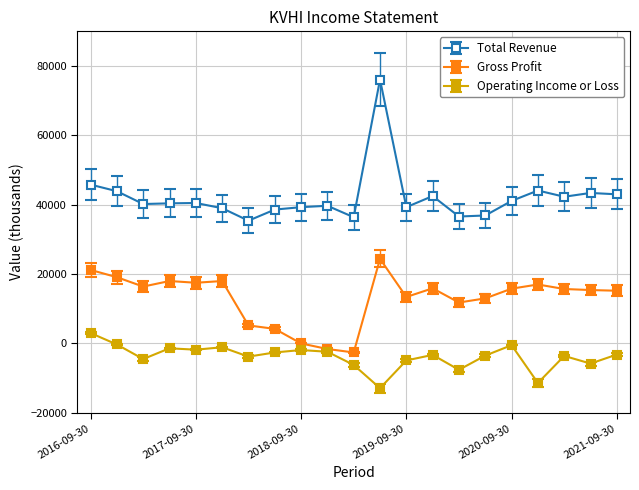

What is the difference between the second highest and second lowest values in the Total Revenue series?

9400